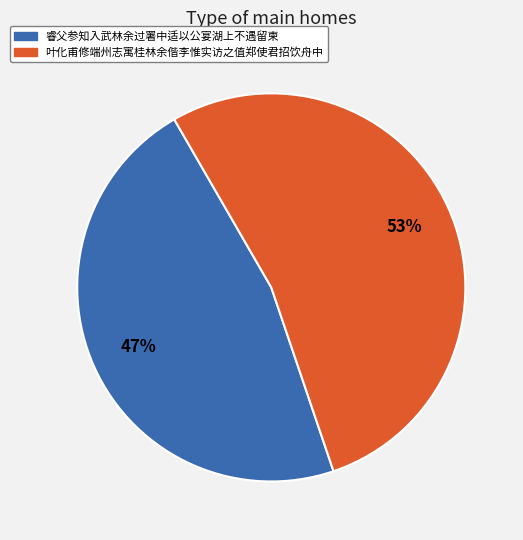

What is the ratio of the value at 叶化甫修端州志寓桂林余偕李惟实访之值郑使君招饮舟中 to the value at 睿父参知入武林余过署中适以公宴湖上不遇留柬?

1.1